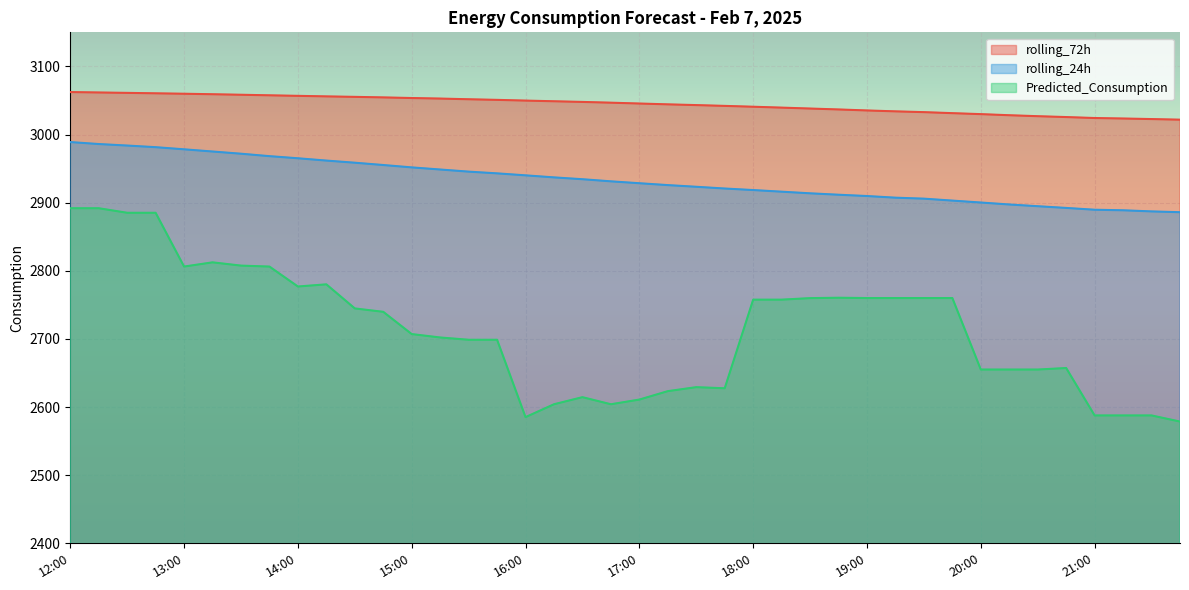

Which series has the largest total across all categories?

rolling_72h